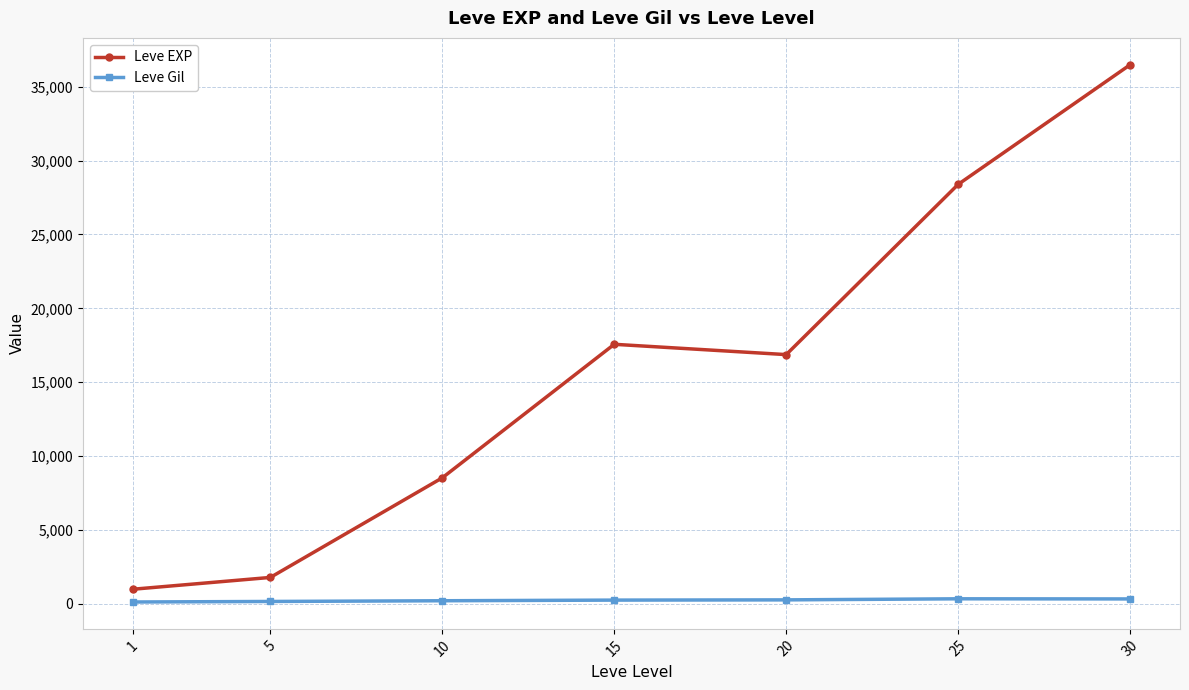

At which label does Leve EXP first exceed 16865?

15